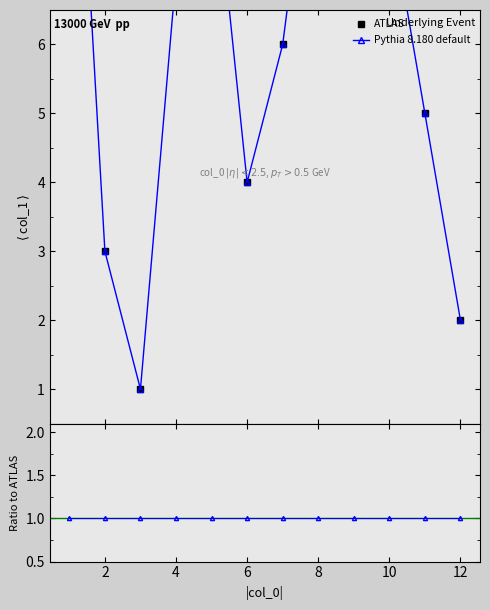

Does the chart display data point markers on the line(s)?

Yes